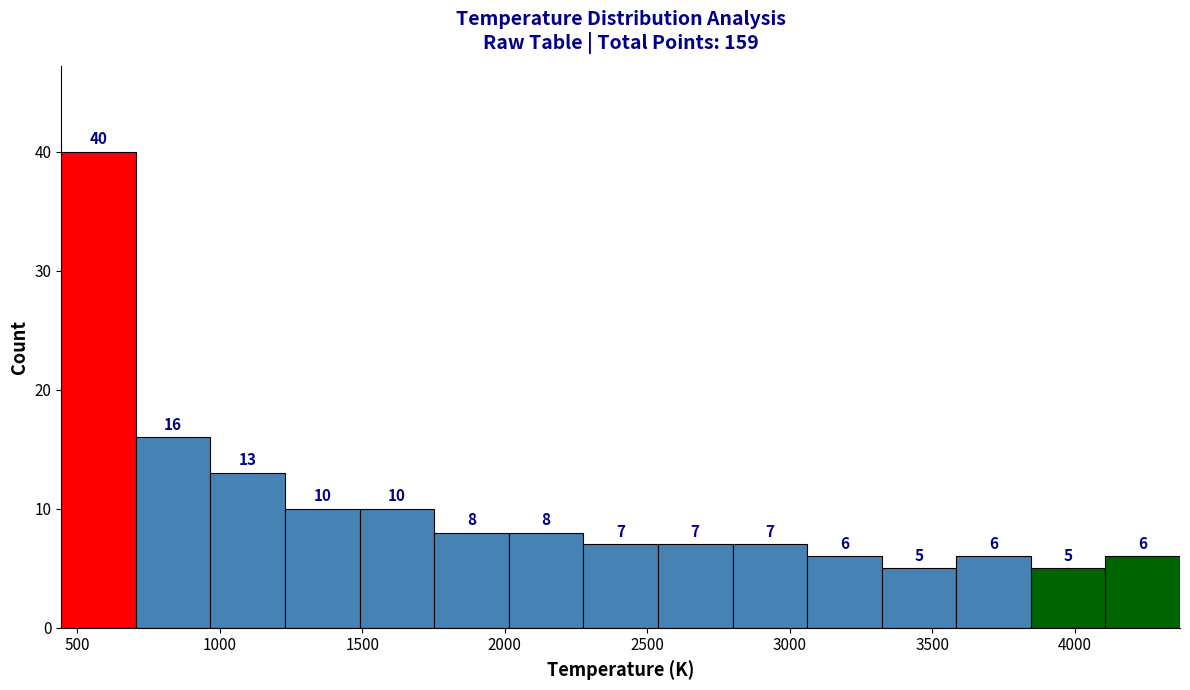

Reading left to right, list every bar in this chart as the range it spans on the x-axis followed by its height. The bar edges are not printed on the chart, so give them approximately, as read against the axis.

450 to 700: 40
700 to 950: 16
950 to 1250: 13
1250 to 1500: 10
1500 to 1750: 10
1750 to 2000: 8
2000 to 2300: 8
2300 to 2550: 7
2550 to 2800: 7
2800 to 3050: 7
3050 to 3300: 6
3300 to 3600: 5
3600 to 3850: 6
3850 to 4100: 5
4100 to 4350: 6